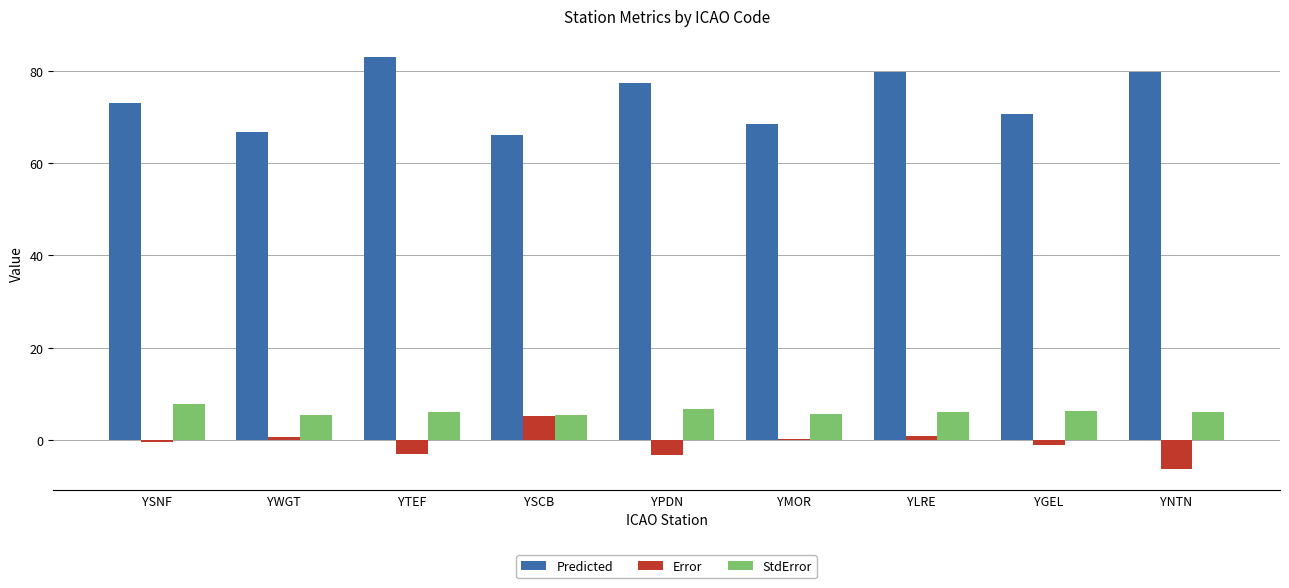

How many series are shown in this chart?

3